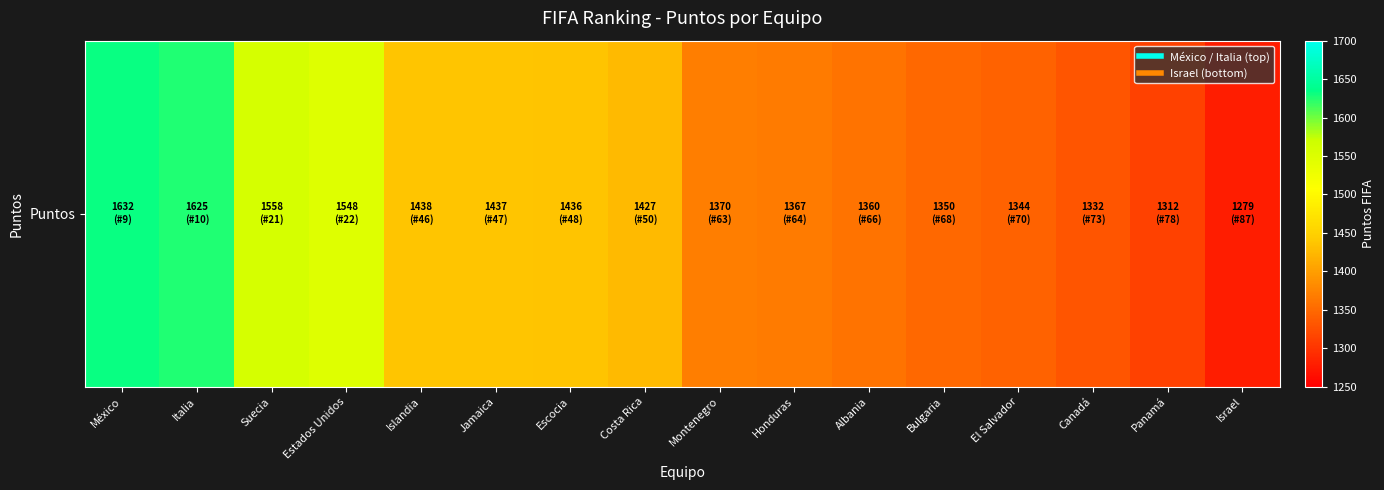

Rank the categories by value from highest to lowest.

México, Italia, Suecia, Estados Unidos, Islandia, Jamaica, Escocia, Costa Rica, Montenegro, Honduras, Albania, Bulgaria, El Salvador, Canadá, Panamá, Israel